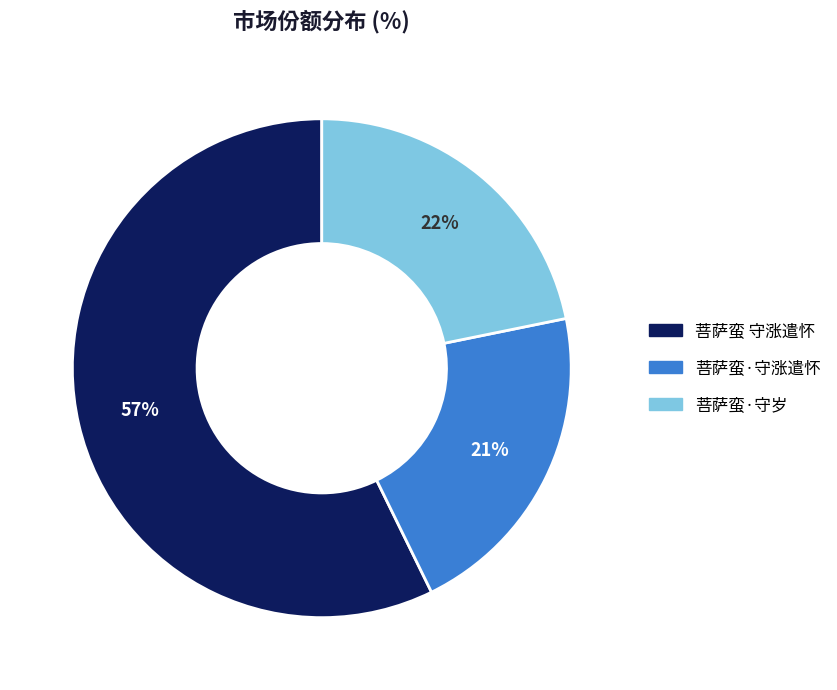

Is it true that 菩萨蛮 守涨遣怀 is 57% of the pie?

True